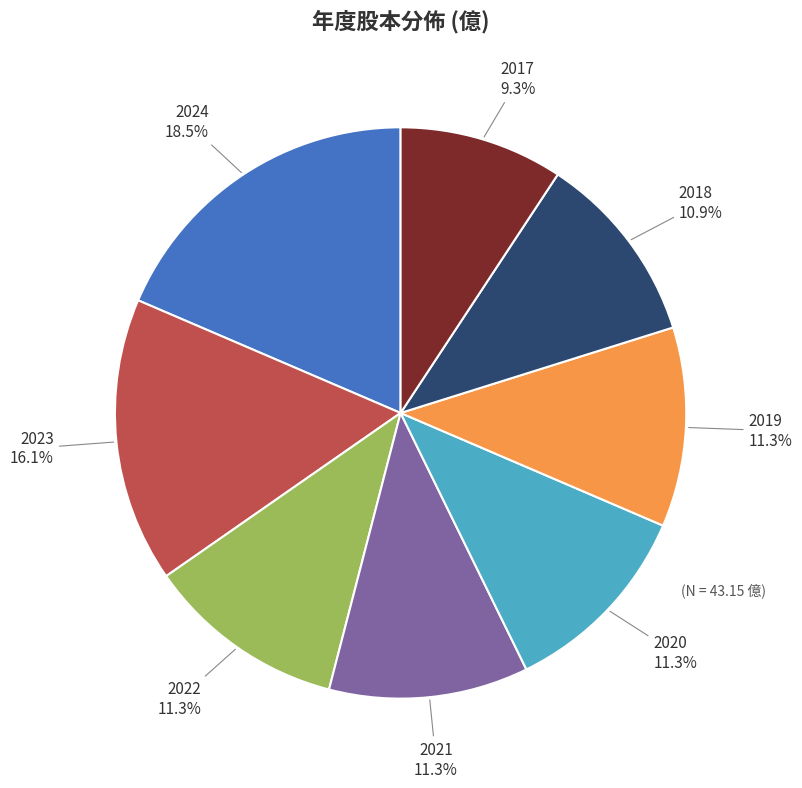

Which category has the biggest portion of the pie?

2024